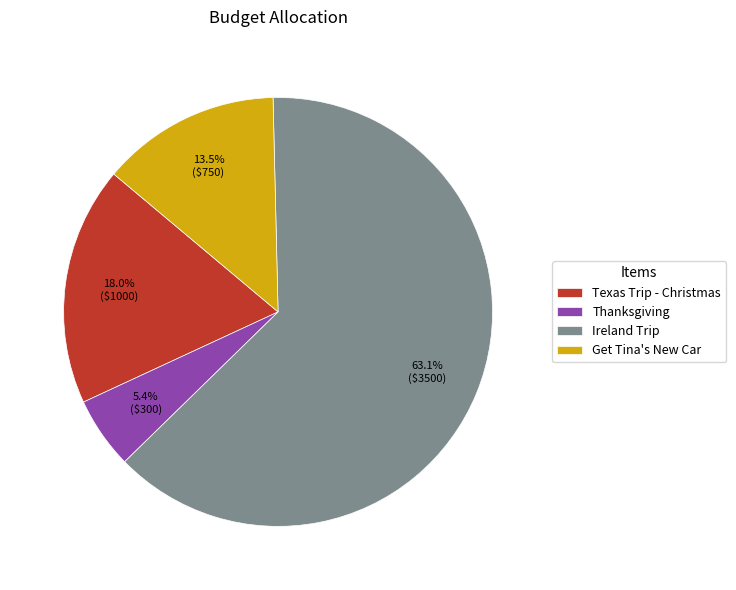

What is the smallest slice in the pie chart?

Thanksgiving